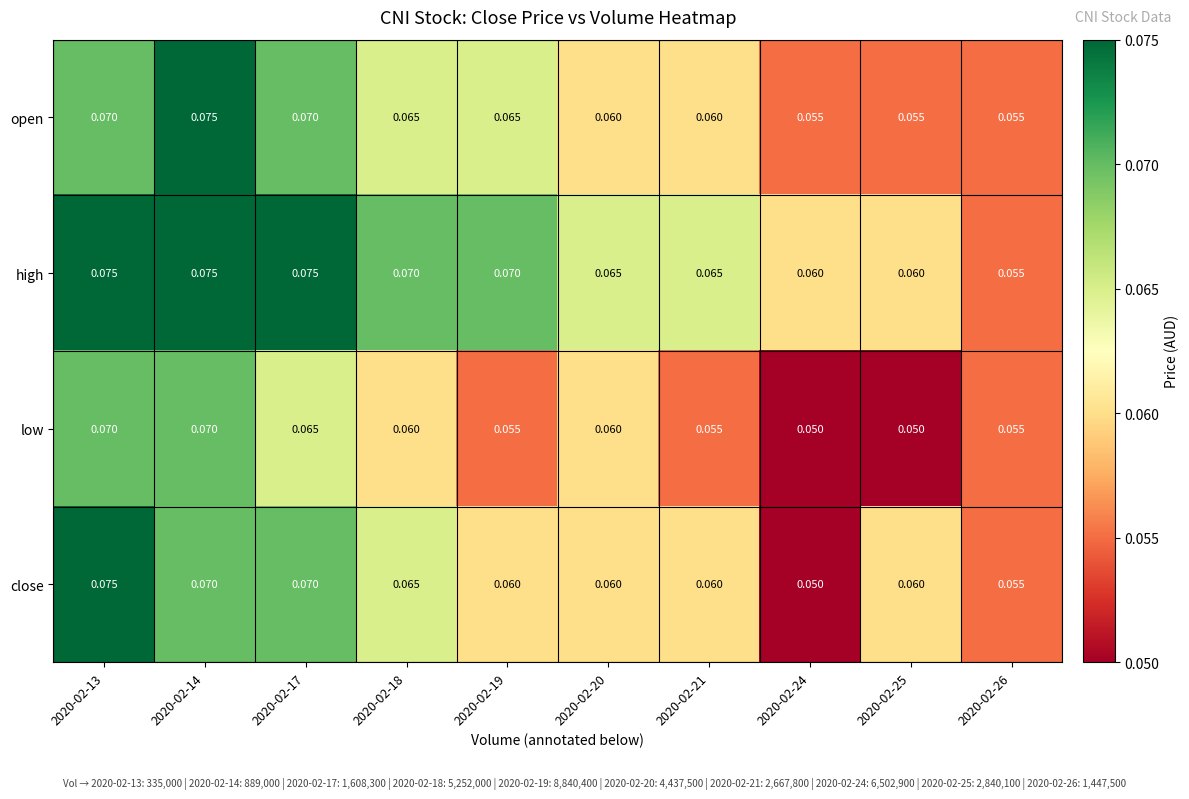

Which series has the widest spread of values?

close